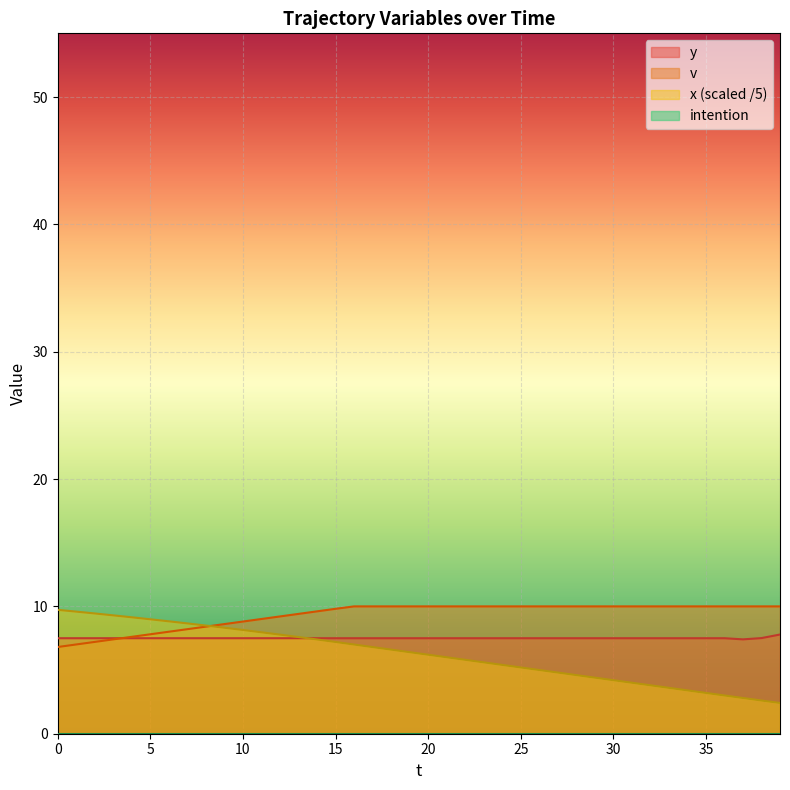

What is the value of the x point at the 27th from the left?

5.0